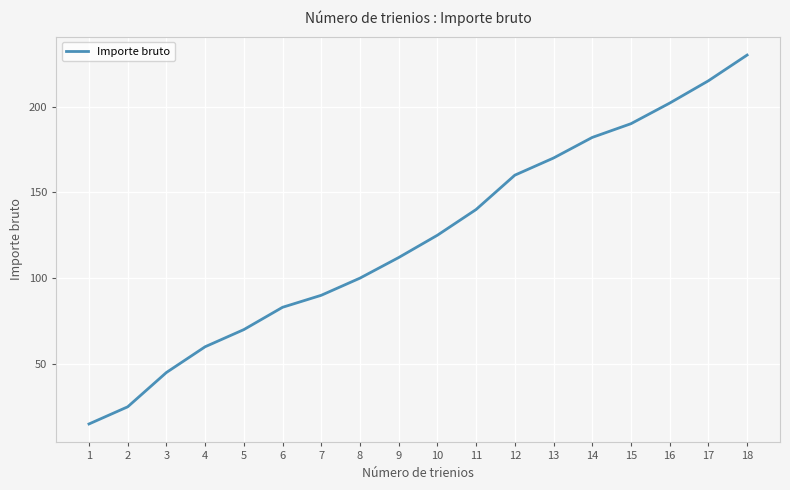

Approximately how many times larger is the value at 7 compared to 9?

0.8